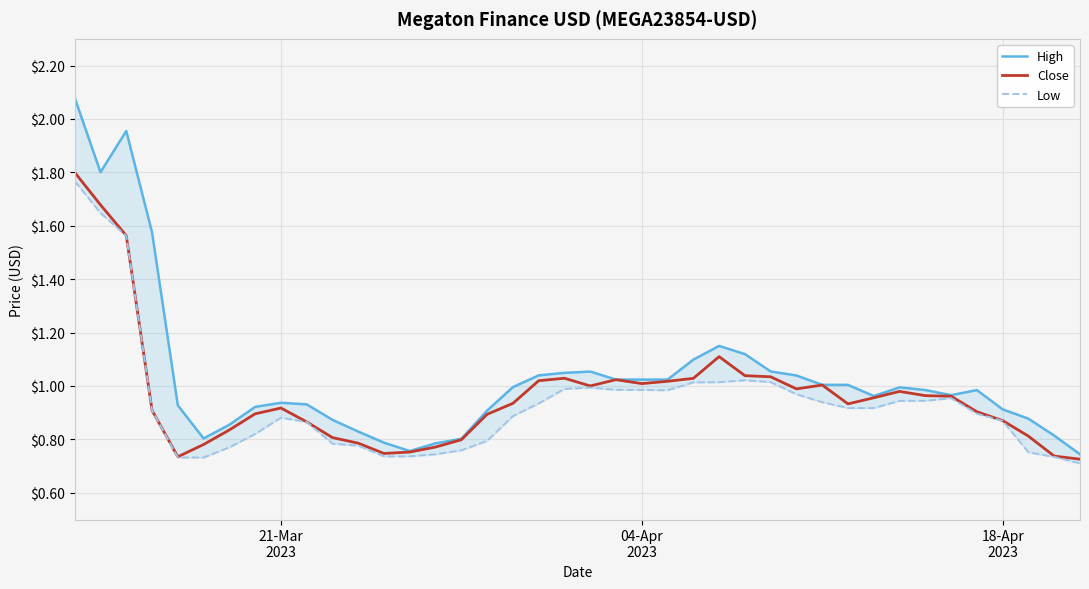

True or false: High and Low cross at least once.

False